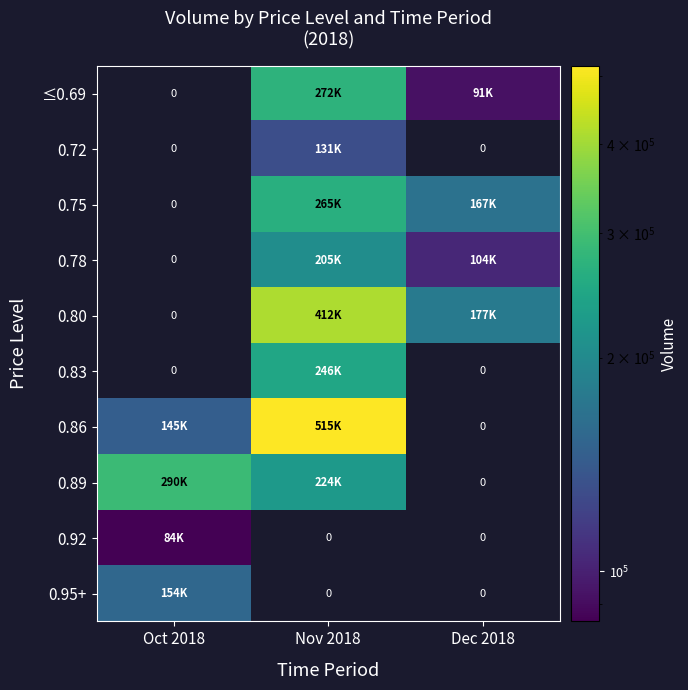

Is the value of 0.80 at Oct 2018 greater than the value of ≤0.69 at Dec 2018?

No